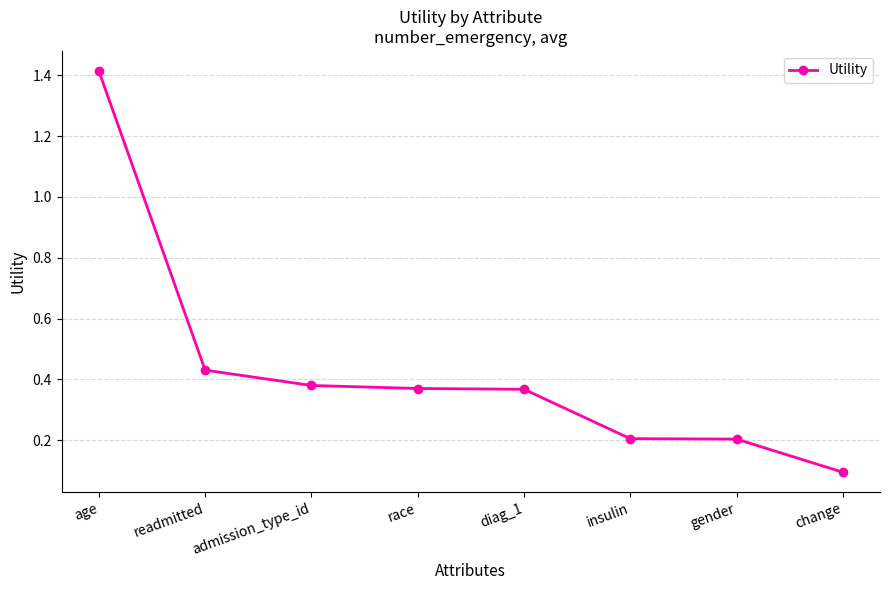

Between race and gender, which is larger?

race